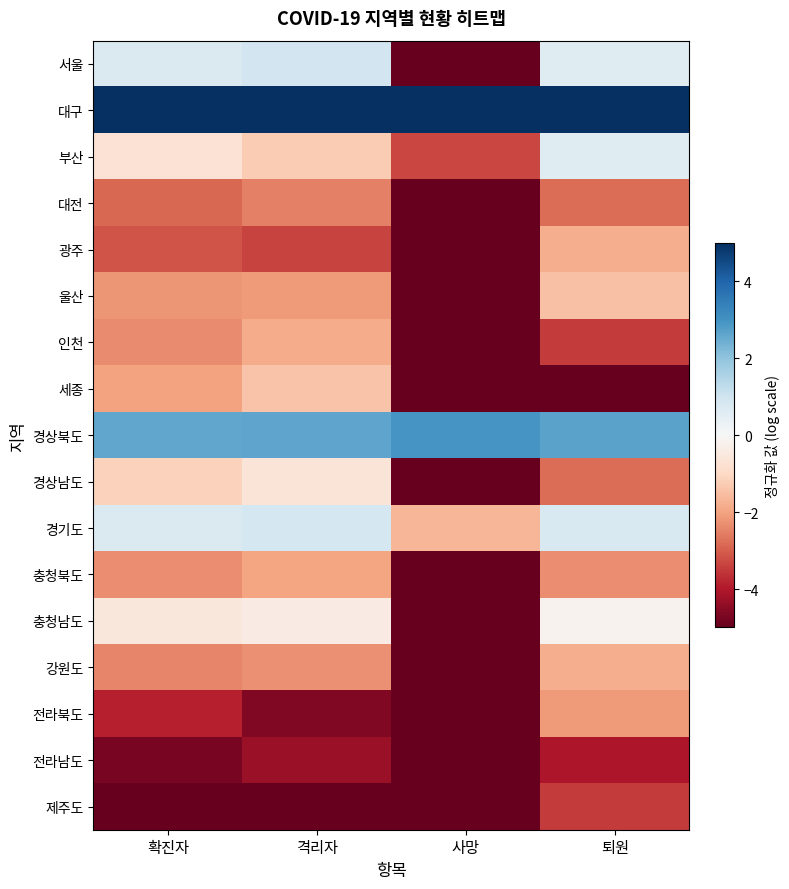

Rank the series at 퇴원 from highest to lowest value.

대구, 경상북도, 경기도, 서울, 부산, 충청남도, 울산, 광주, 강원도, 전라북도, 충청북도, 대전, 경상남도, 인천, 제주도, 전라남도, 세종